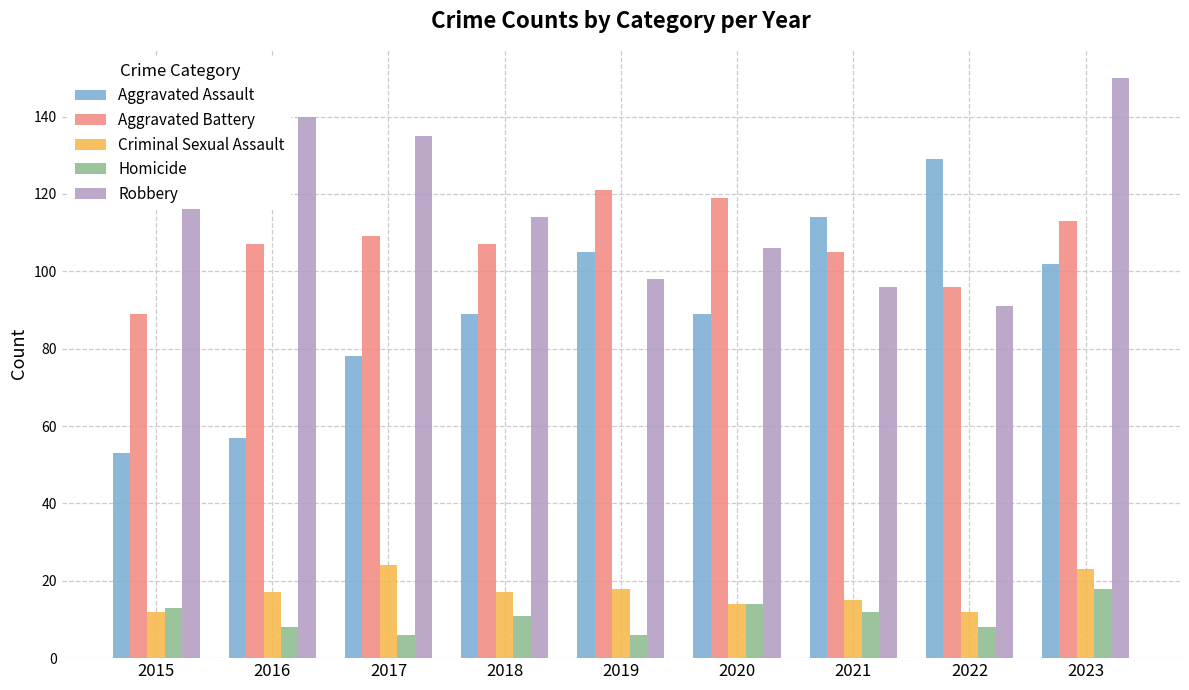

Is it true that Homicide equals 12 at 2021?

True